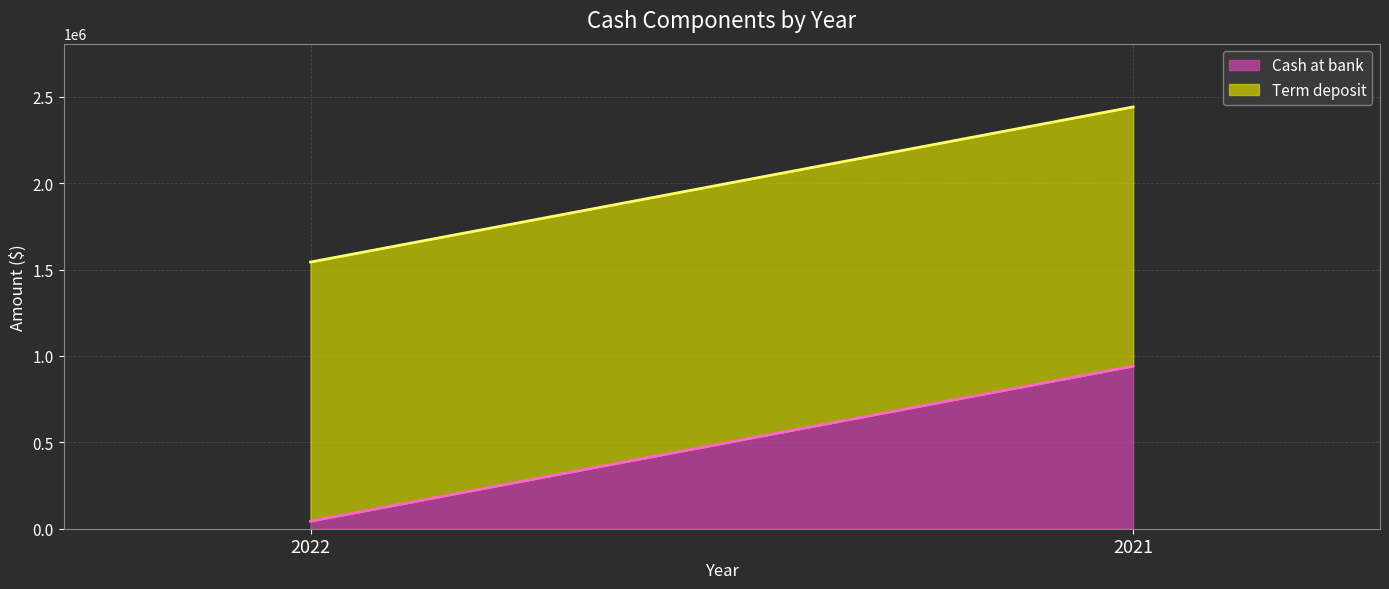

Reading left to right, what are all the values shown in this chart?

Cash at bank: 2022=43537	2021=941545
Term deposit: 2022=1500000	2021=1500000